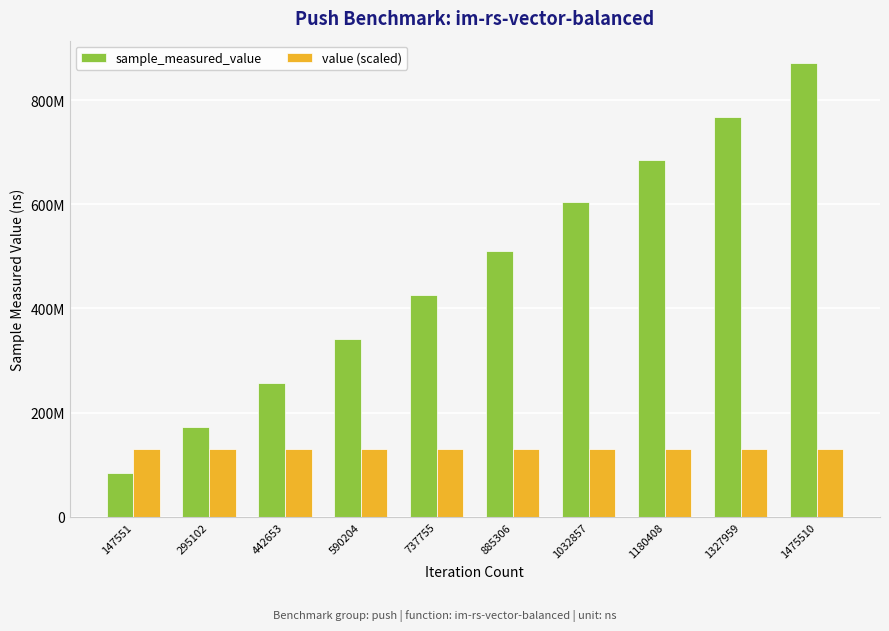

What is the total value across all series at 590204?

471336109.4